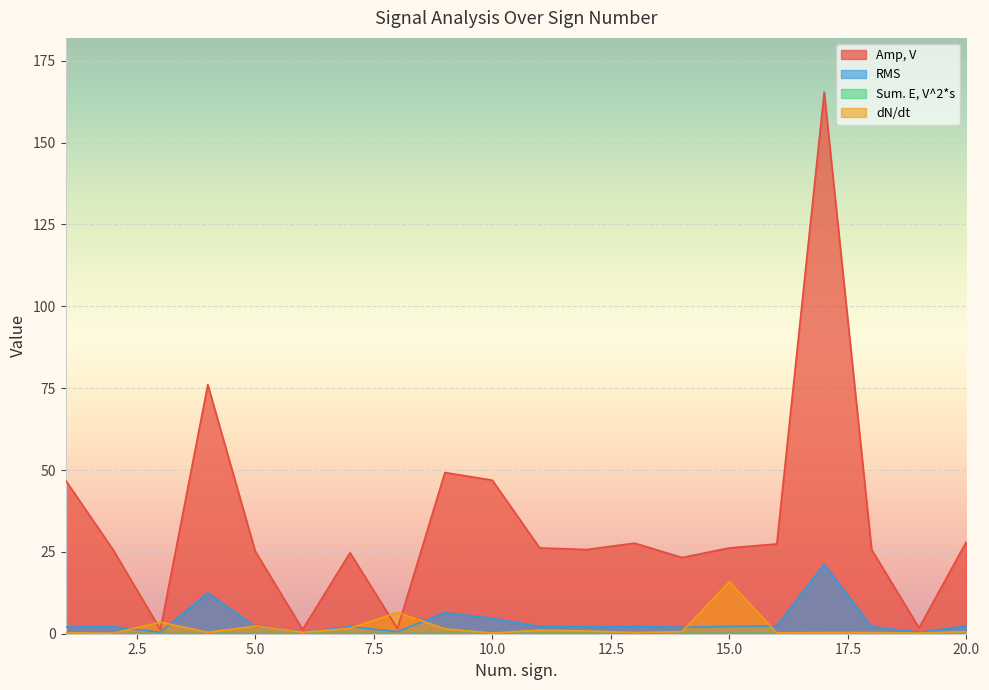

What is the total value across all series at 4?

89.1